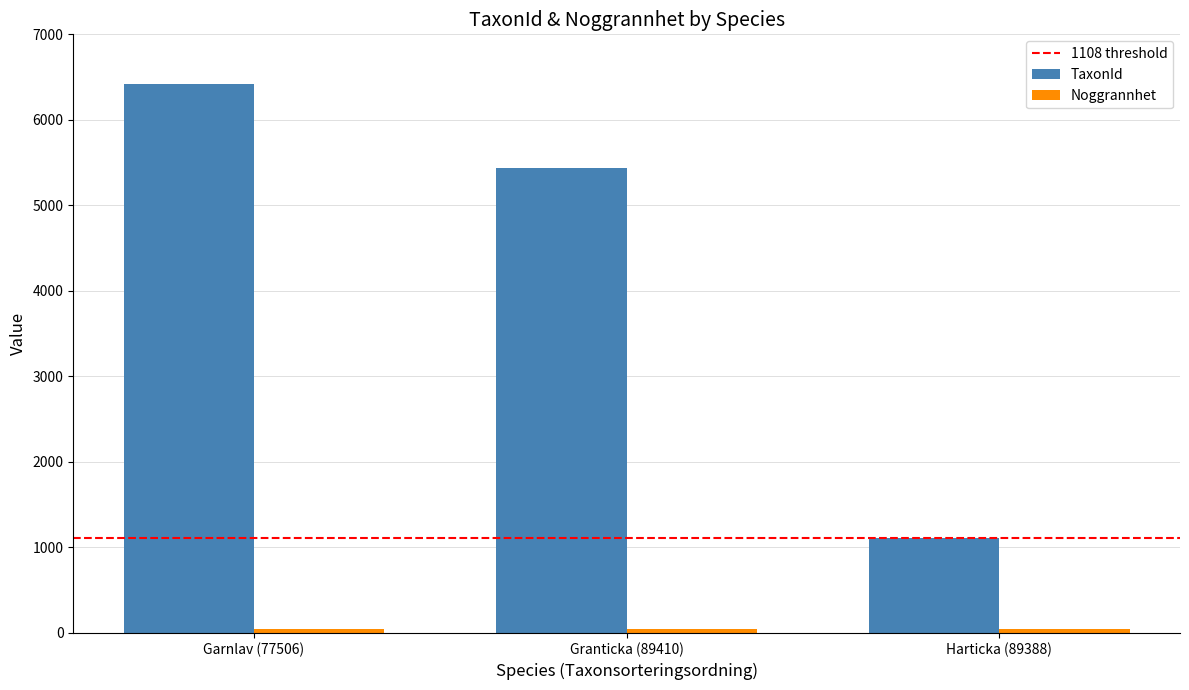

What is the smallest value displayed?

50